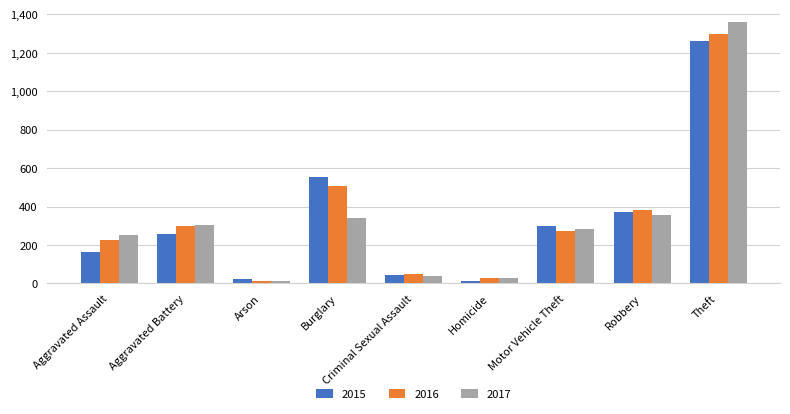

What is the total value across all series at Burglary?

1396